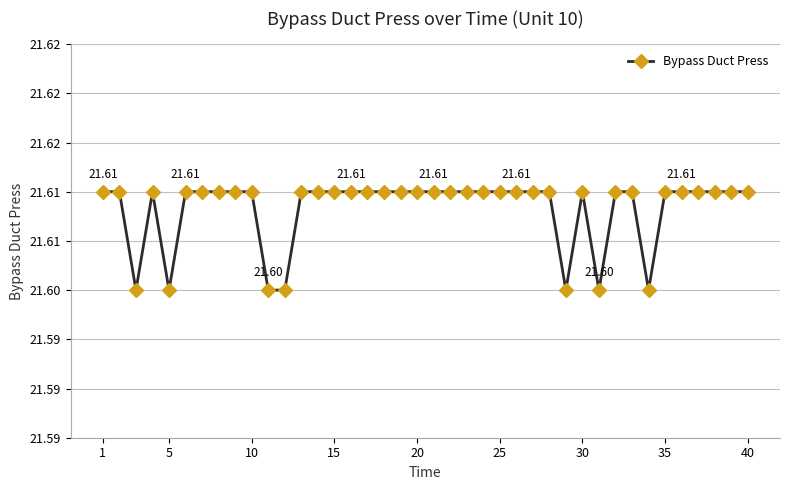

Is this an area chart (filled region under the line)?

No